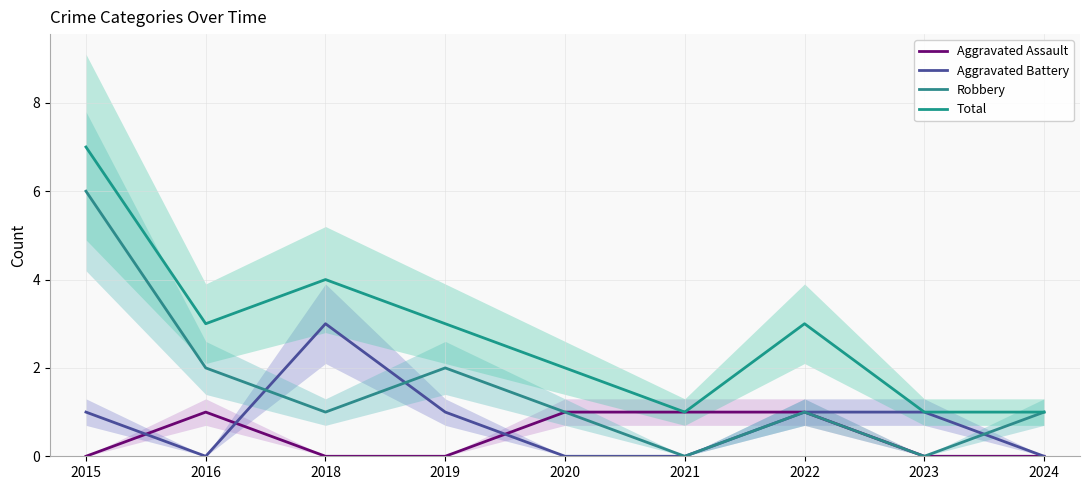

The Total series shows 2 at 2024. True or false?

False